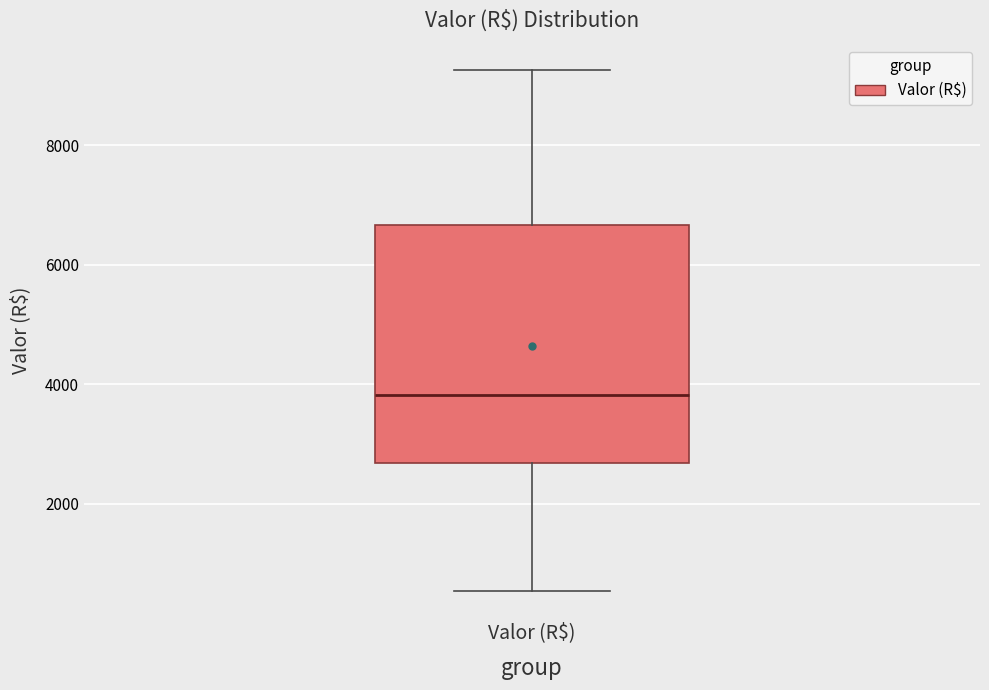

Transcribe this box plot: give where the median line is, the range the box spans, and where the two whiskers end, as read against the y-axis. The values are not printed on the chart, so give them approximately, as read against the axis.

median 3800, box 2600 to 6600, whiskers 600 to 9200